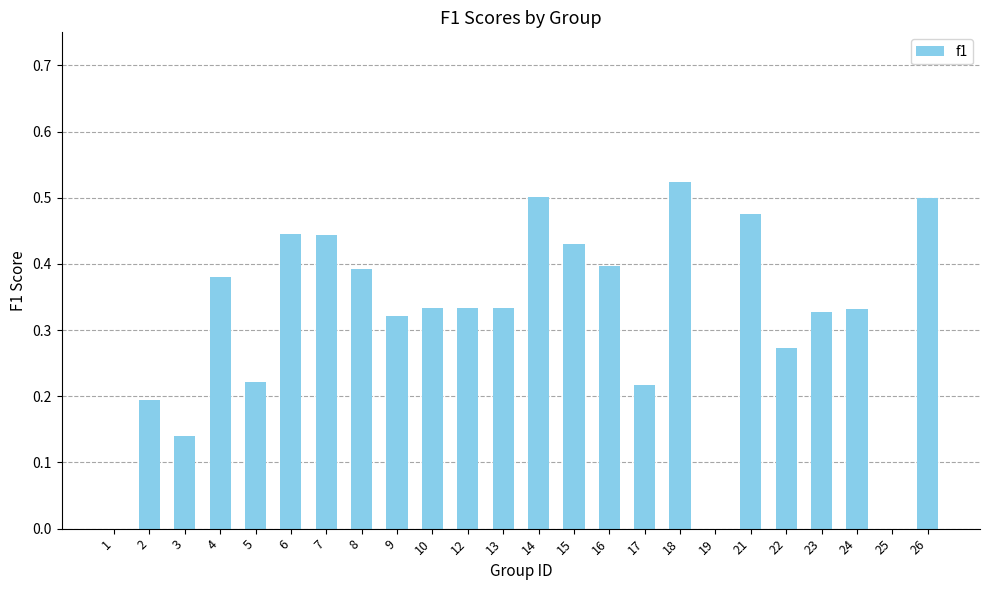

Which category has the highest value across all series?

18